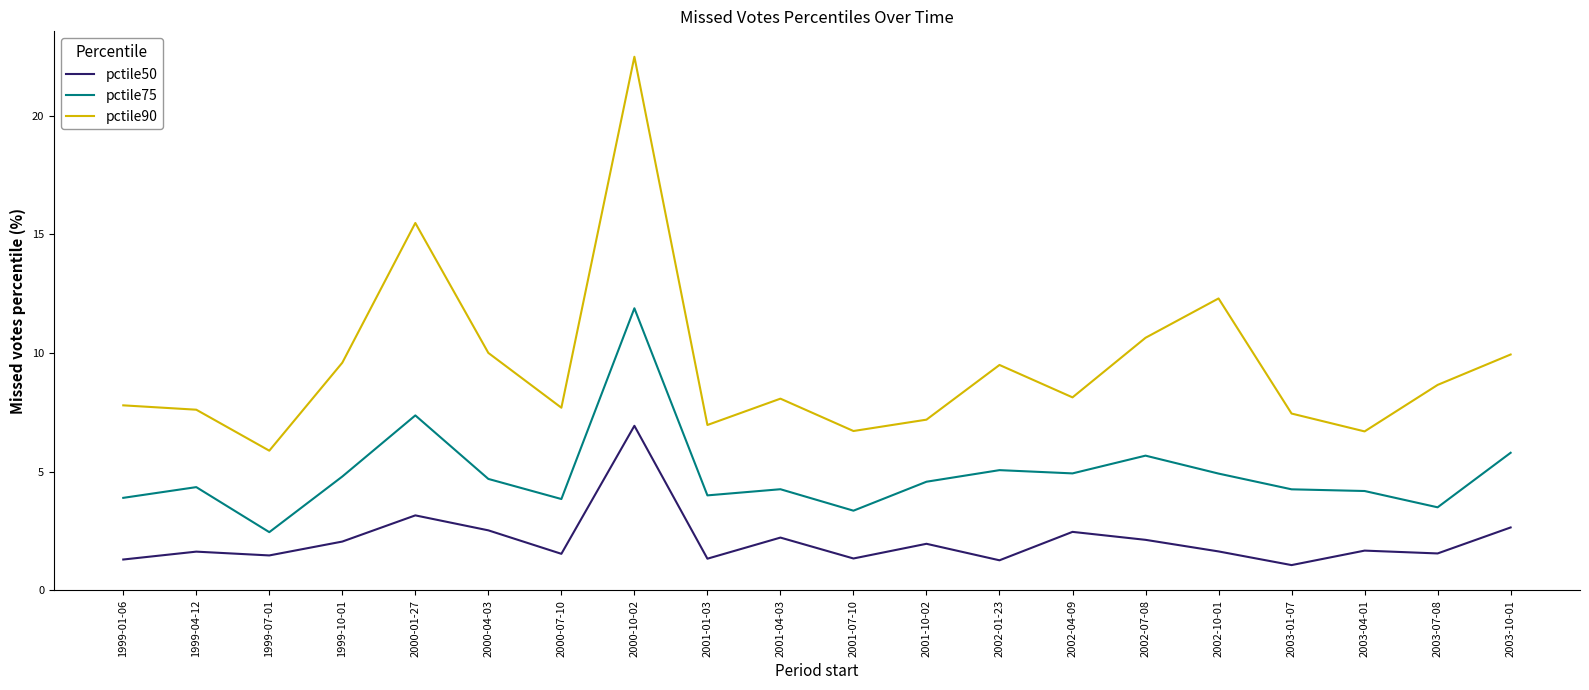

In pctile75, how many points are higher than both neighbors (excluding endpoints)?

6